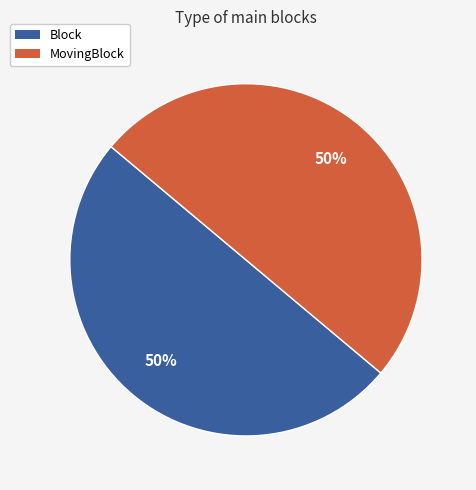

True or false: Block accounts for 39% of the total.

False